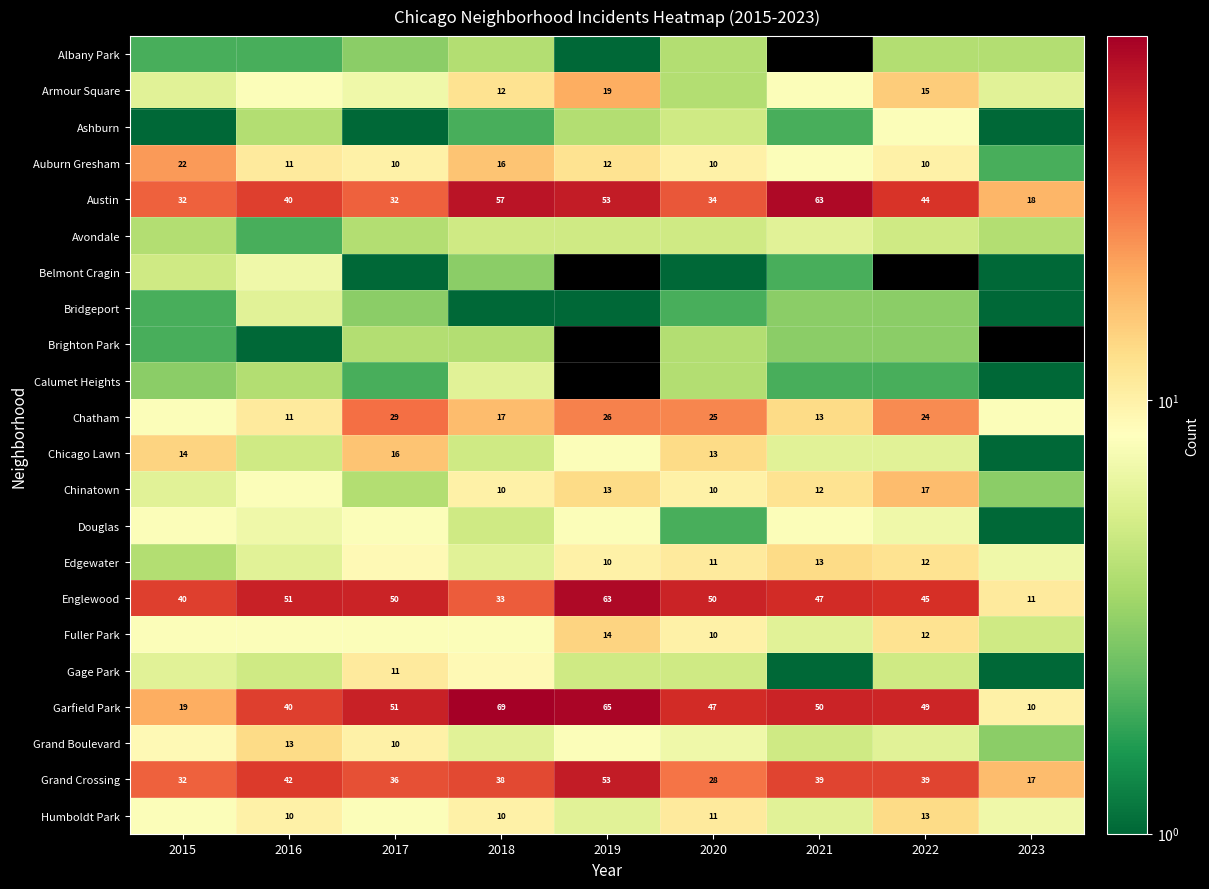

What is the difference between the Auburn Gresham values at 2018 and 2017?

6